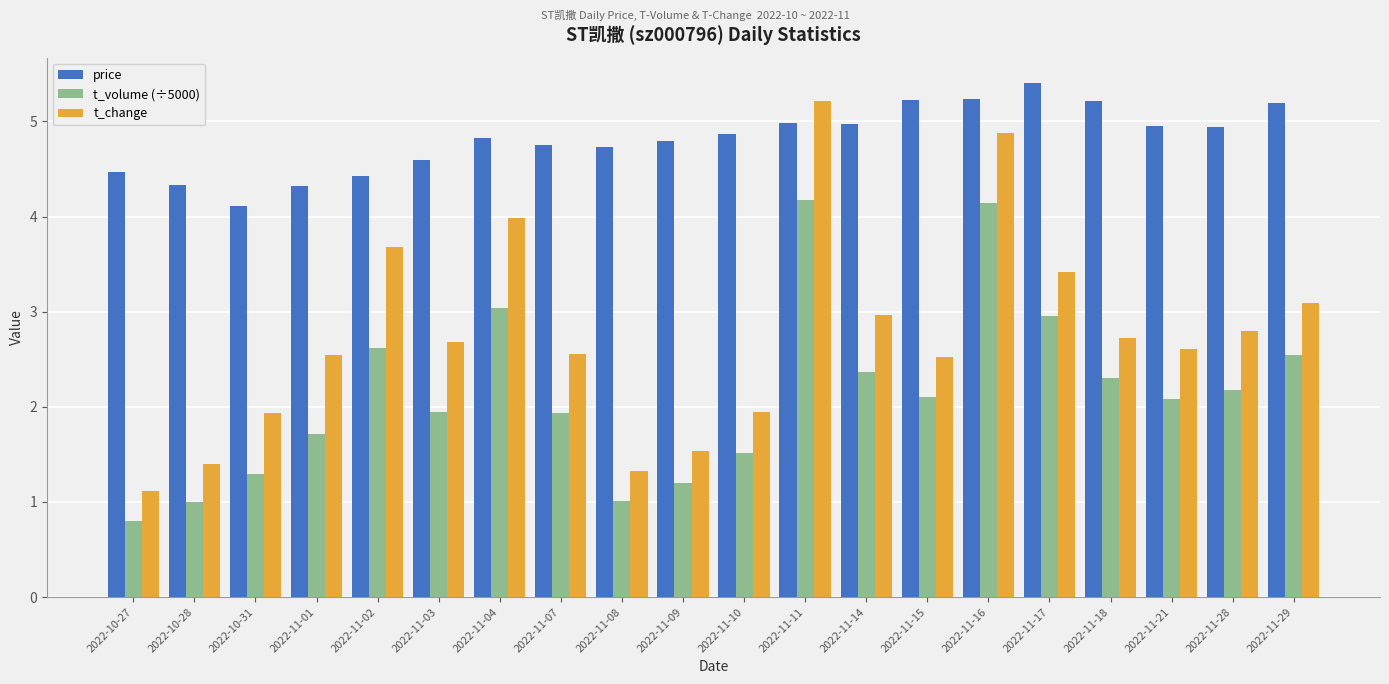

What is the label of the 6th bar from the left?

2022-11-03